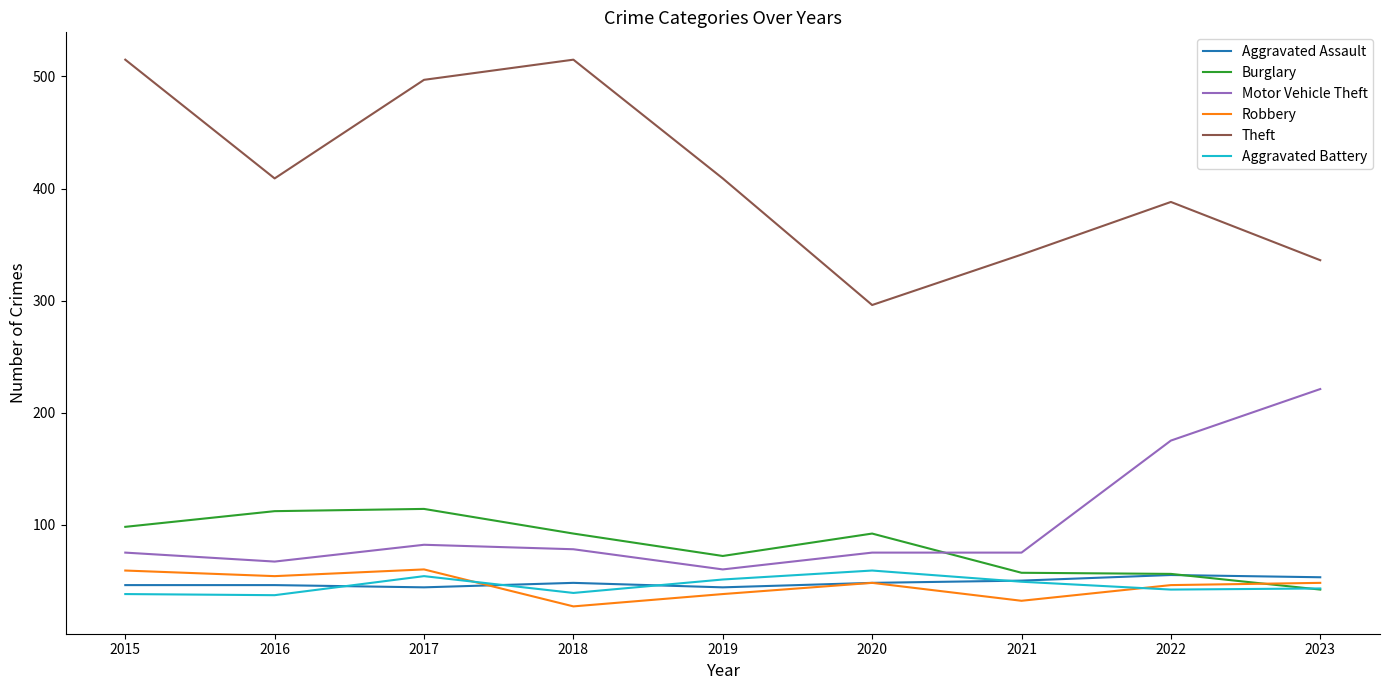

In Aggravated Battery, how many points are lower than both neighbors (excluding endpoints)?

3